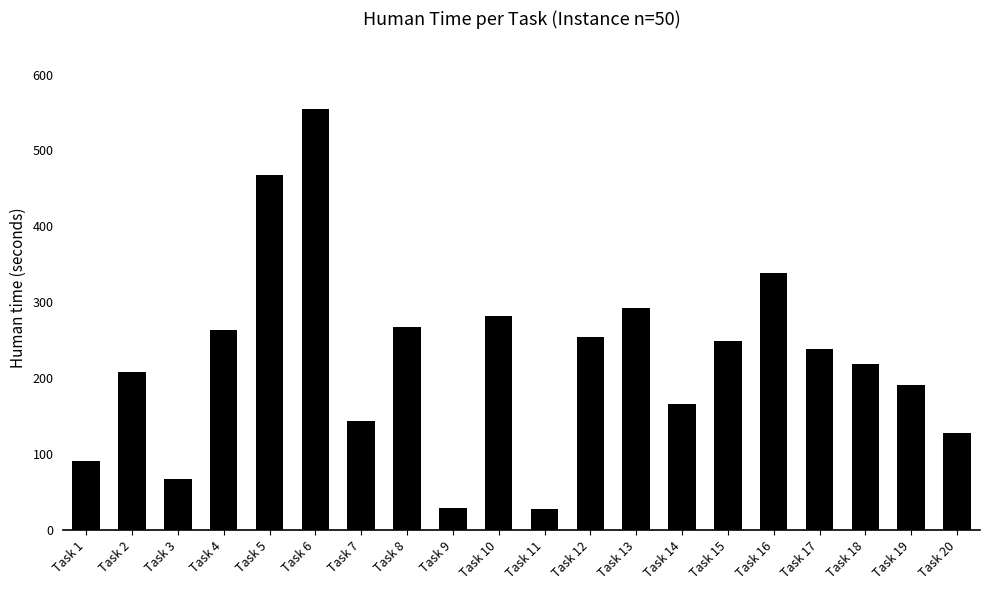

What is the change in value from Task 1 to Task 14?

+75